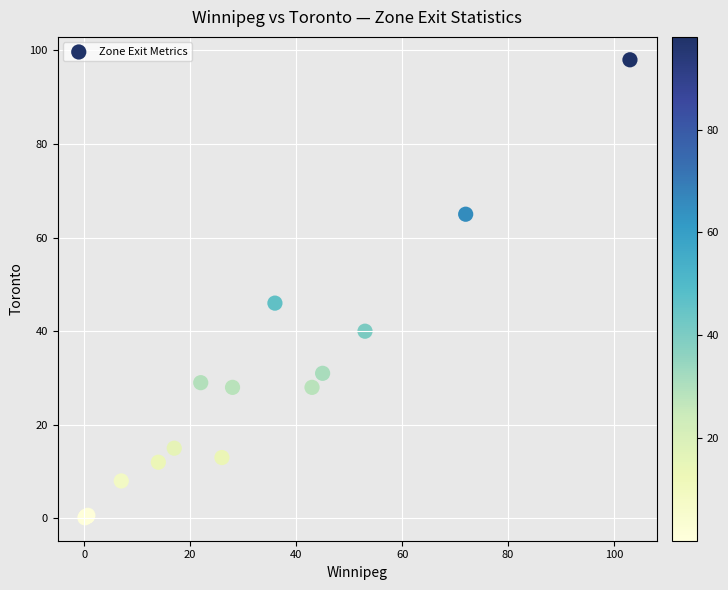

What Y value in the scatter plot is closest to 49?

46.0